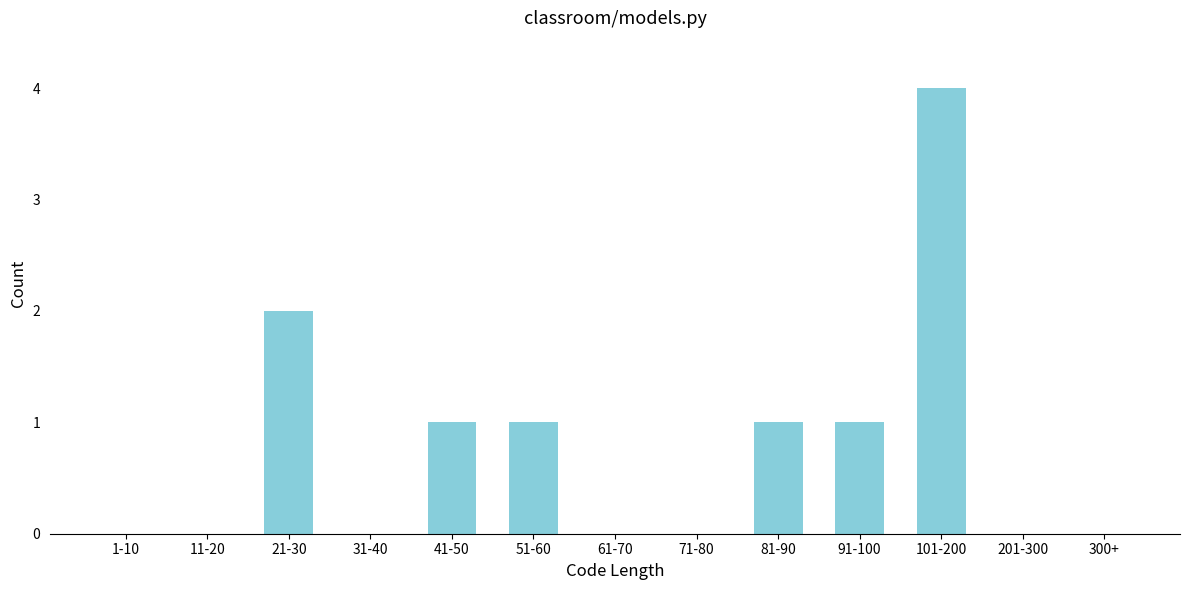

Reading right to left, extract all data points from this chart.

300+=0	201-300=0	101-200=4	91-100=1	81-90=1	71-80=0	61-70=0	51-60=1	41-50=1	31-40=0	21-30=2	11-20=0	1-10=0